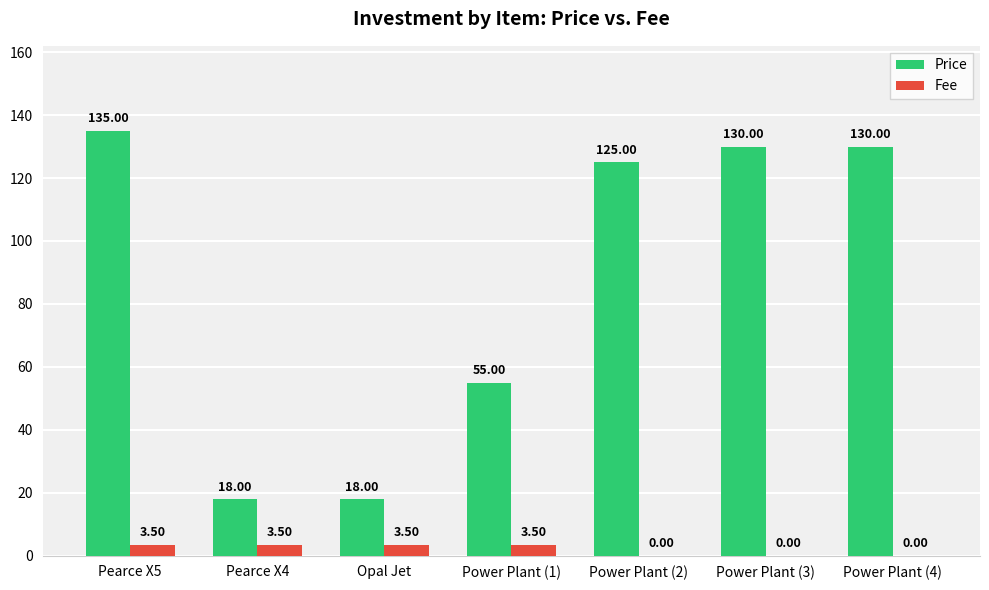

What is the maximum value shown in the chart?

135.0